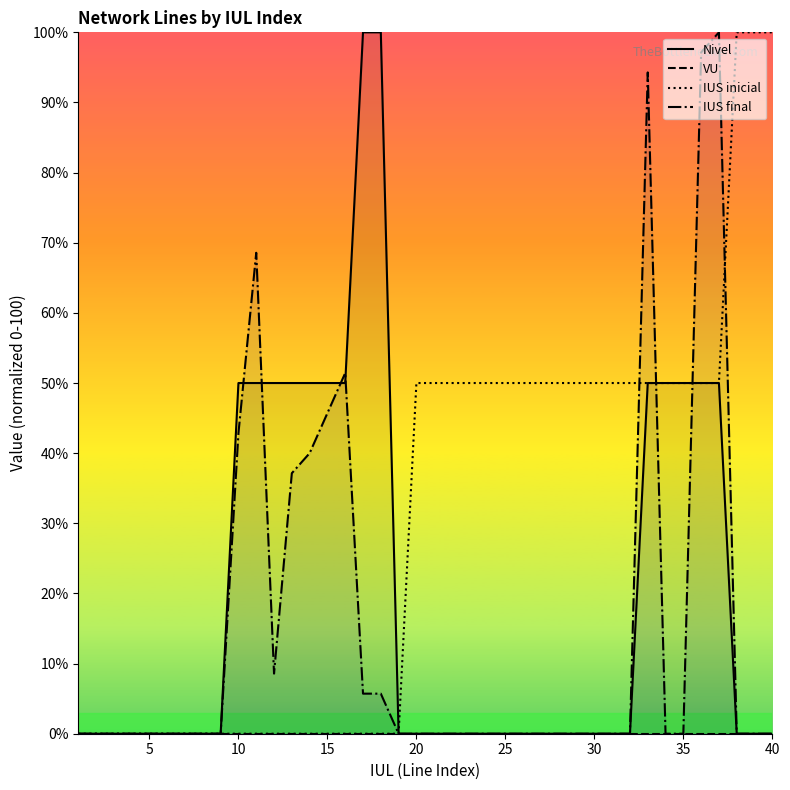

Rank the series by their maximum value, from highest to lowest.

Nivel, IUS inicial, IUS final, VU